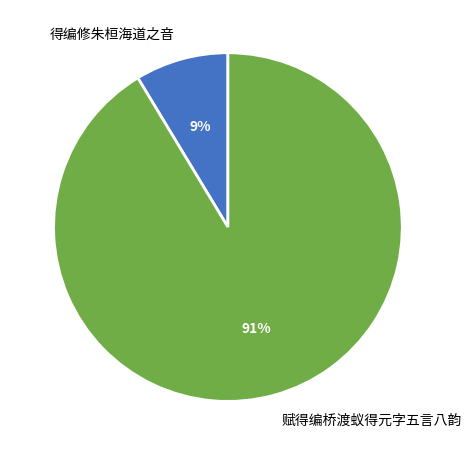

What is the smallest slice in the pie chart?

得编修朱桓海道之音